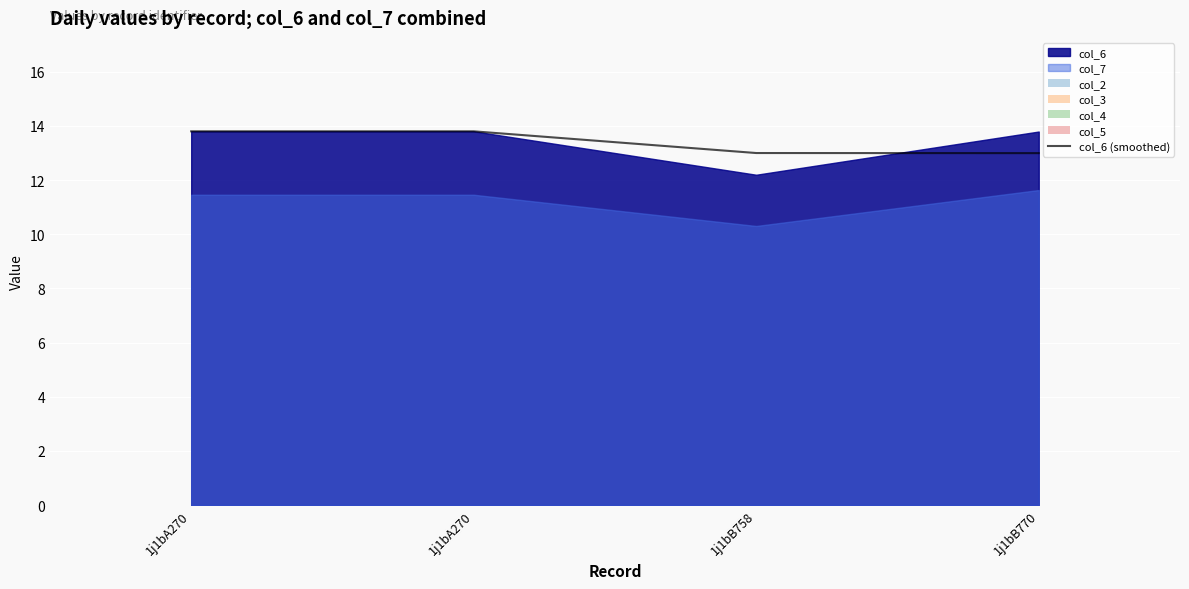

True or false: the data shows 7.2 at 1j1bA270.

False